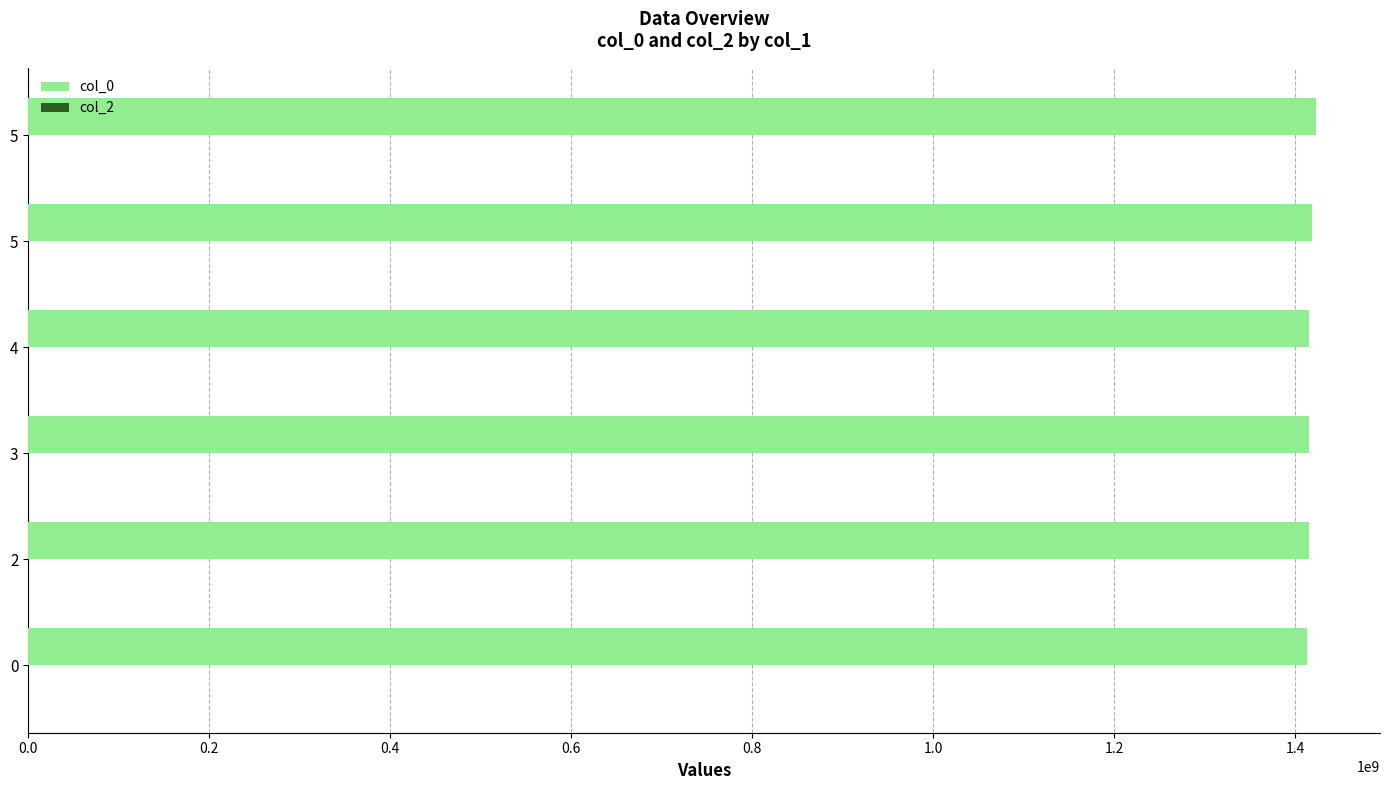

How many bars are there in total?

6